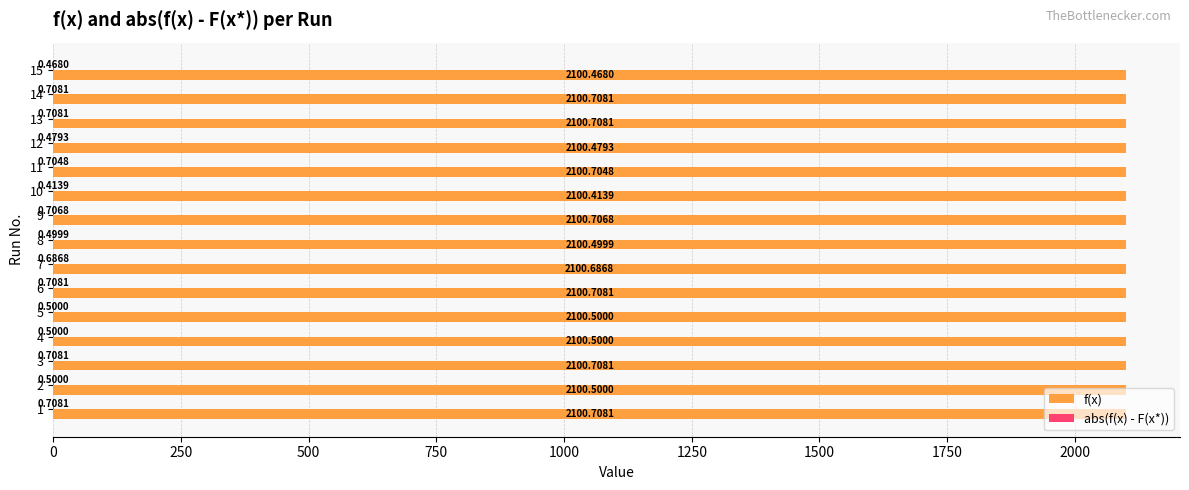

Which series has the largest total across all categories?

f(x)